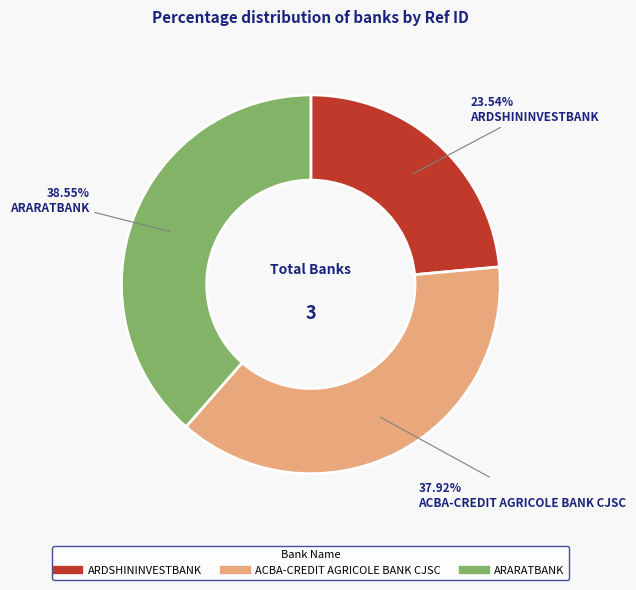

To the nearest percent, what portion does ACBA-CREDIT AGRICOLE BANK CJSC represent?

38%